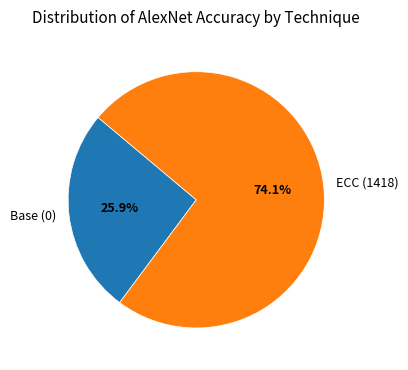

Is there any slice that represents more than half of the pie?

Yes